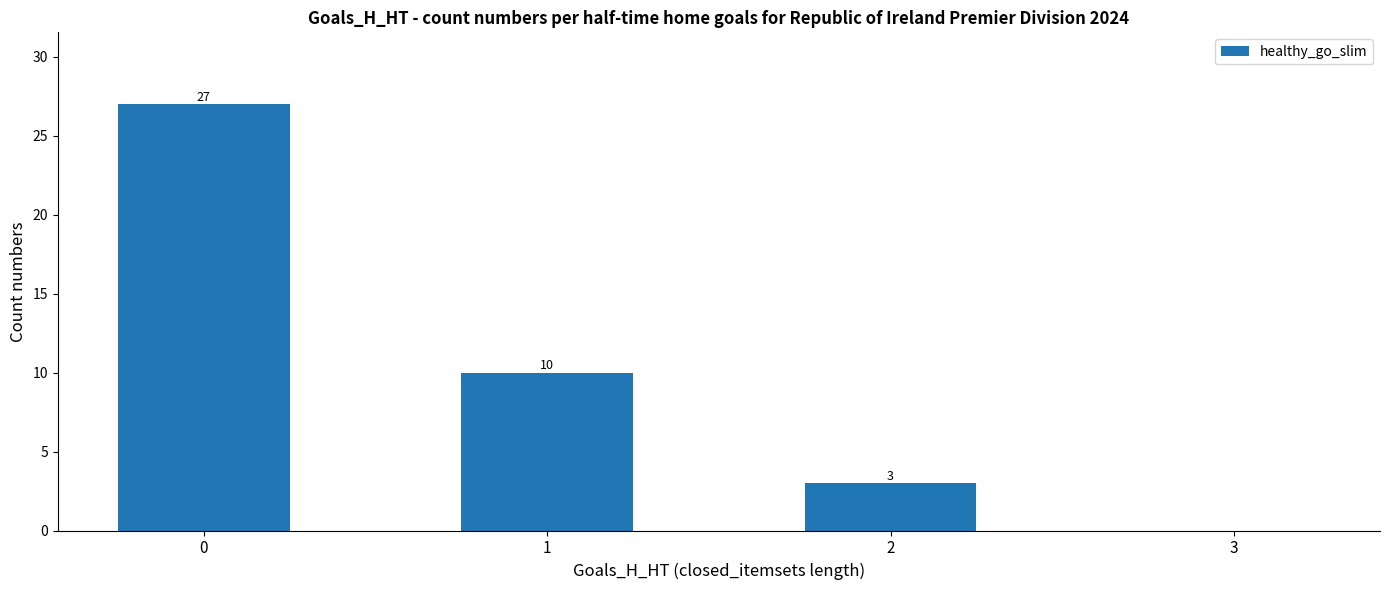

How many values are between 3 and 27?

3